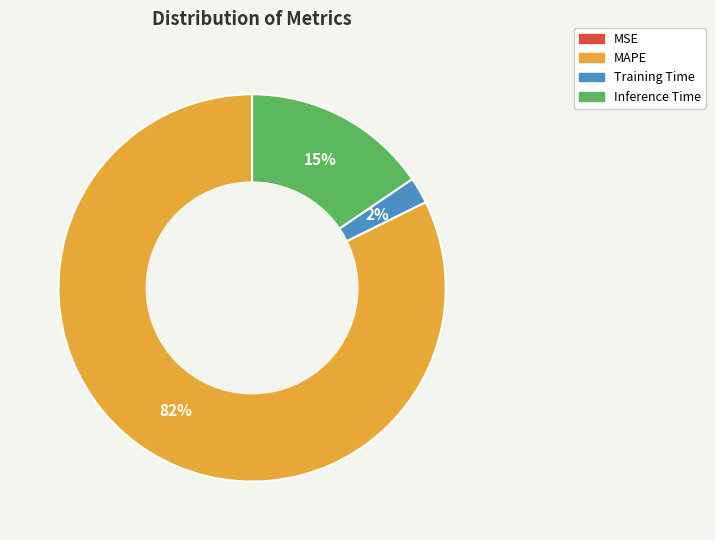

True or false: Inference Time accounts for 10% of the total.

False